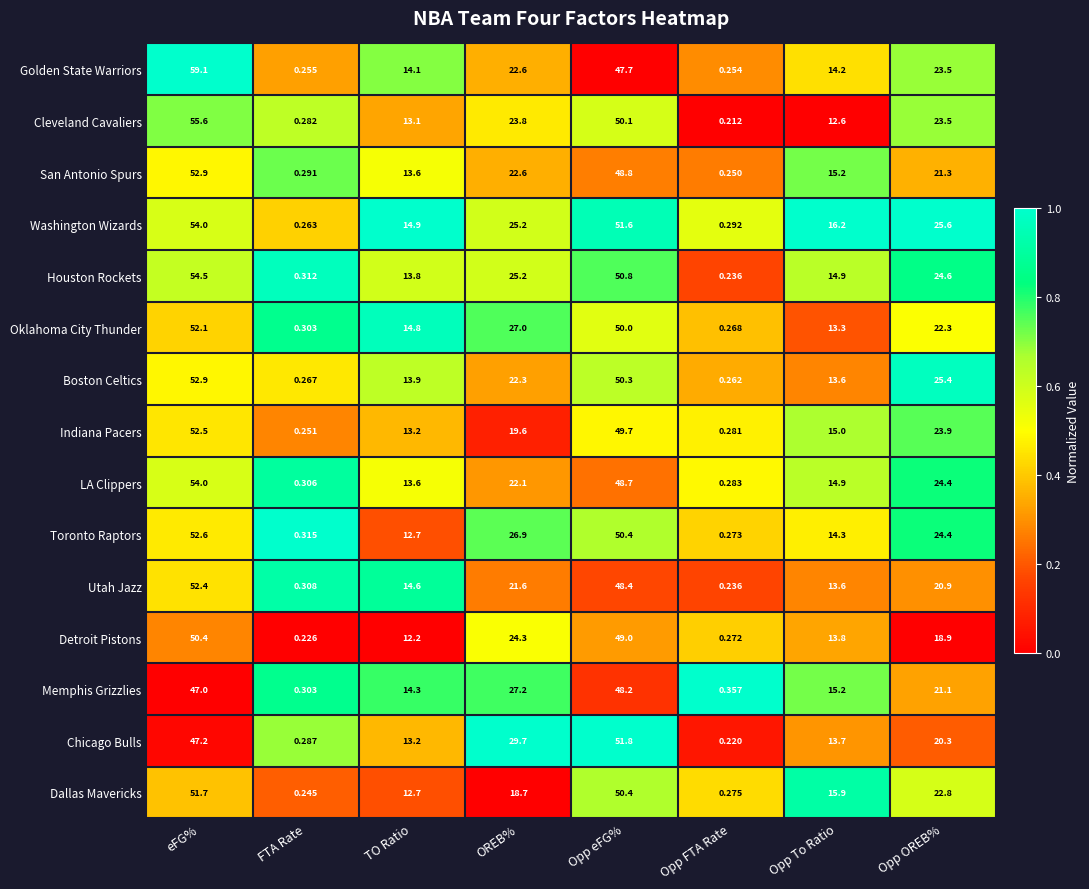

At which label does Memphis Grizzlies reach its peak?

Opp eFG%